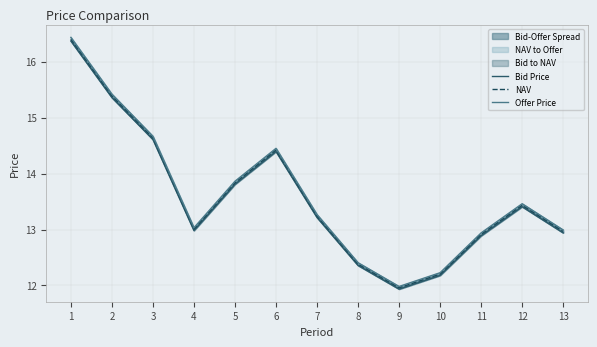

At which category does the chart reach its minimum across all series?

9